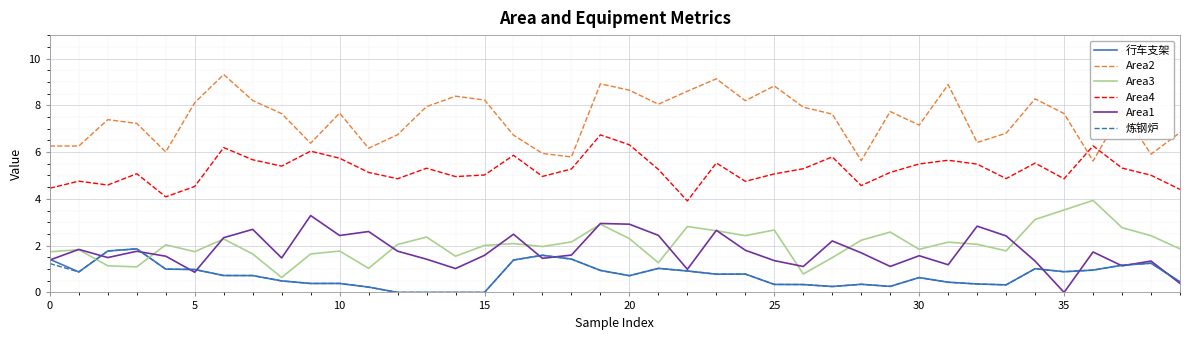

True or false: Area4 and 炼钢炉 cross at least once.

False